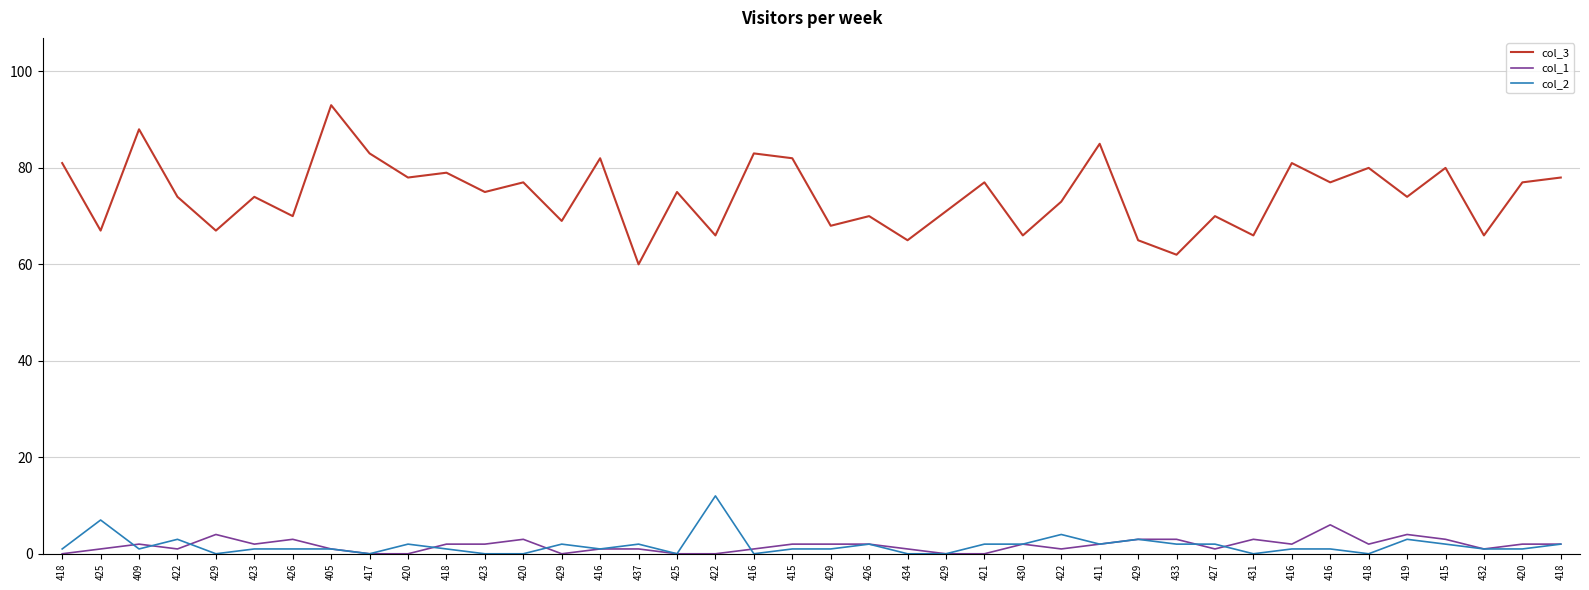

What are all the series names shown in the legend?

col_3, col_1, col_2